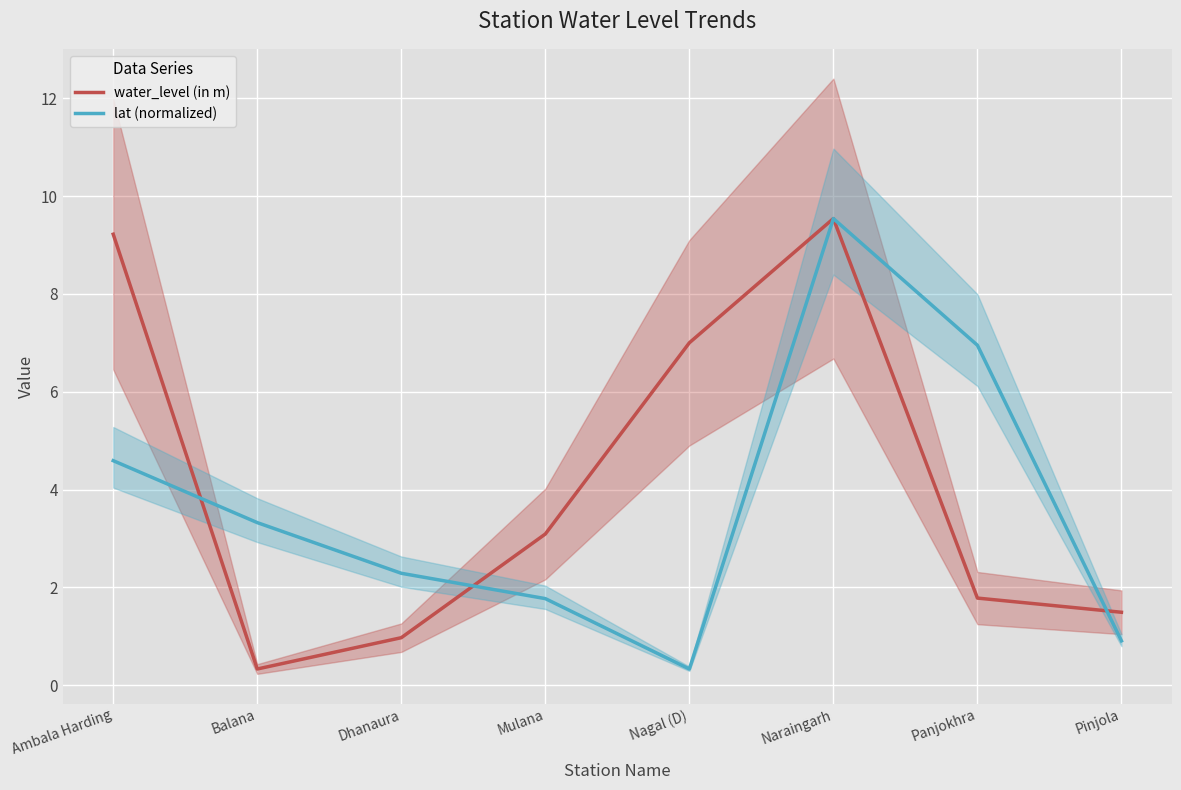

The value of lat (normalized) at Pinjola is 1.5. True or false?

False